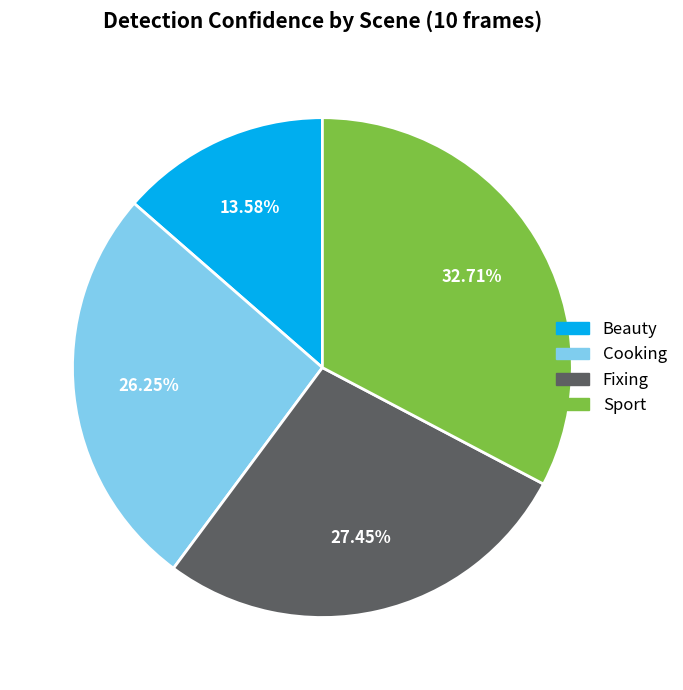

Does any single category account for the majority?

No